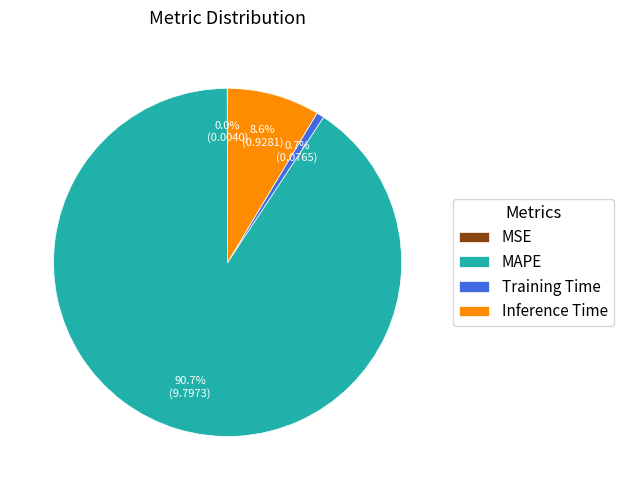

What percentage is NOT represented by MAPE?

9.3%